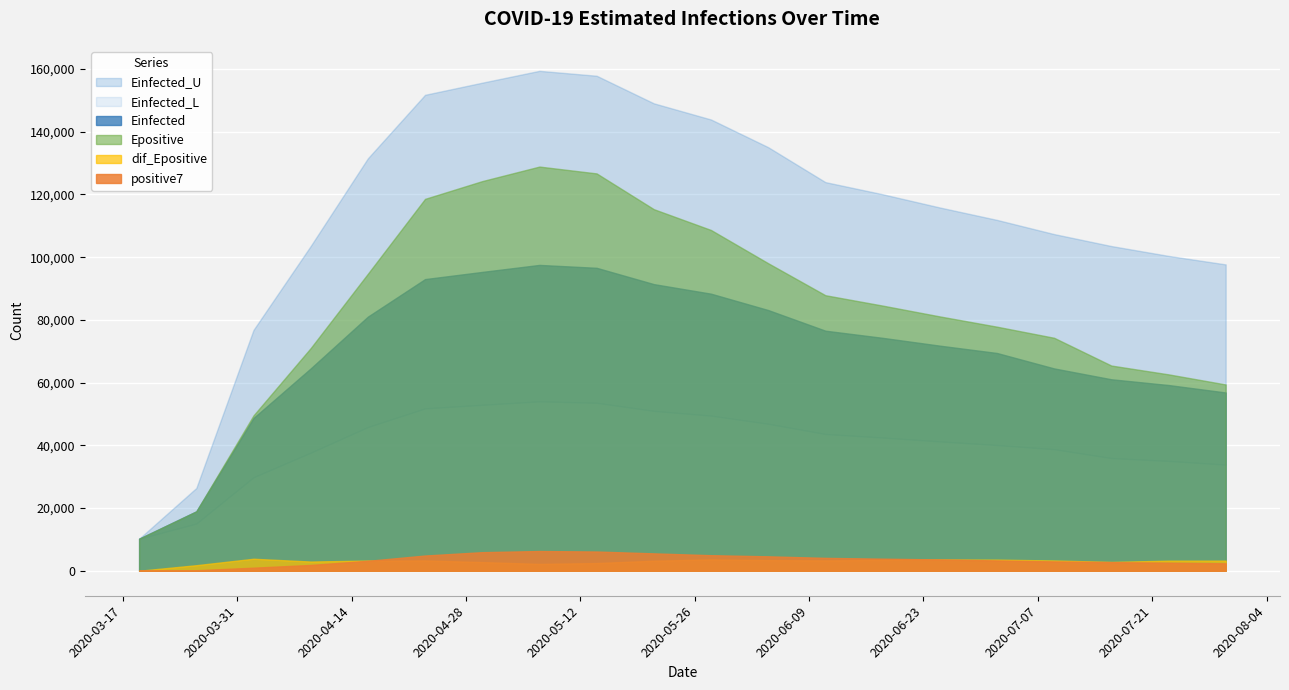

What is the difference between the dif_Epositive values at 18 and Einfected_U?

602.2